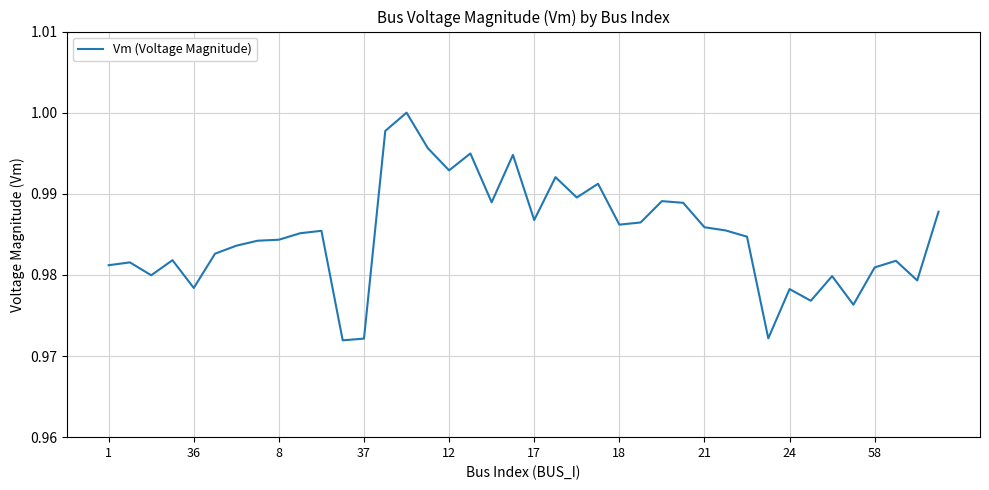

What is the label of the 11th point from the left?

10